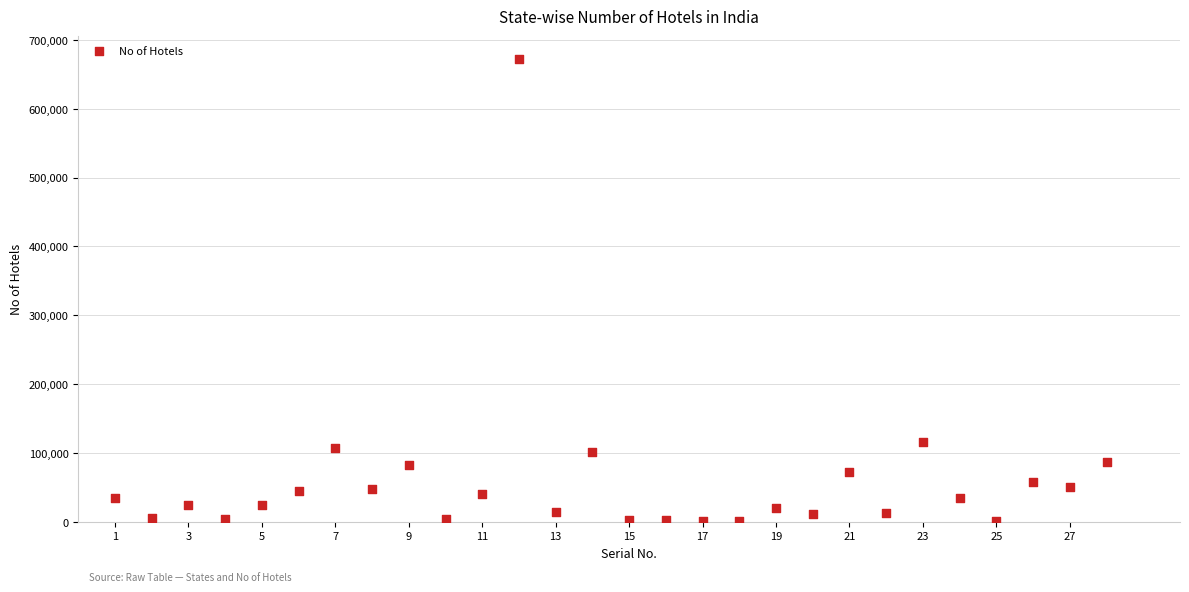

What is the range of Y values (max minus min)?

671000